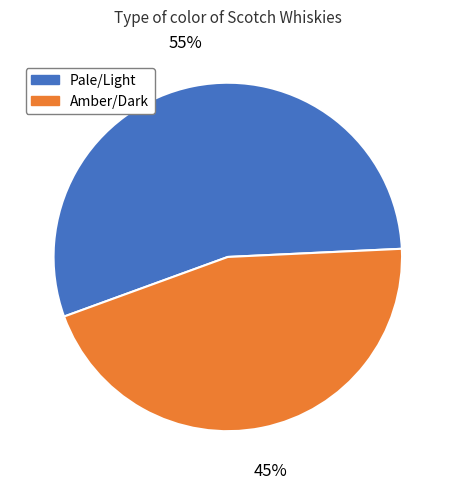

Is there any slice that represents more than half of the pie?

Yes